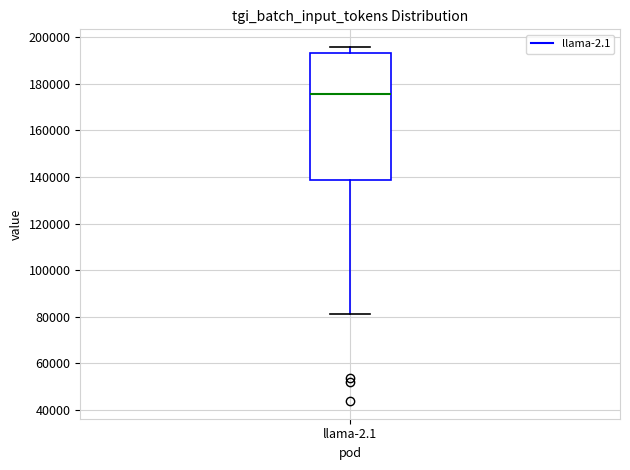

Transcribe this box plot: give where the median line is, the range the box spans, and where the two whiskers end, as read against the y-axis. The values are not printed on the chart, so give them approximately, as read against the axis.

median 176000, box 138000 to 194000, whiskers 82000 to 196000